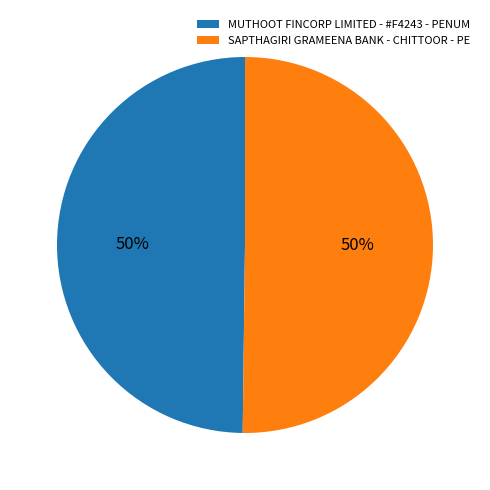

Is it true that SAPTHAGIRI GRAMEENA BANK - CHITTOOR - PE is 57% of the pie?

False